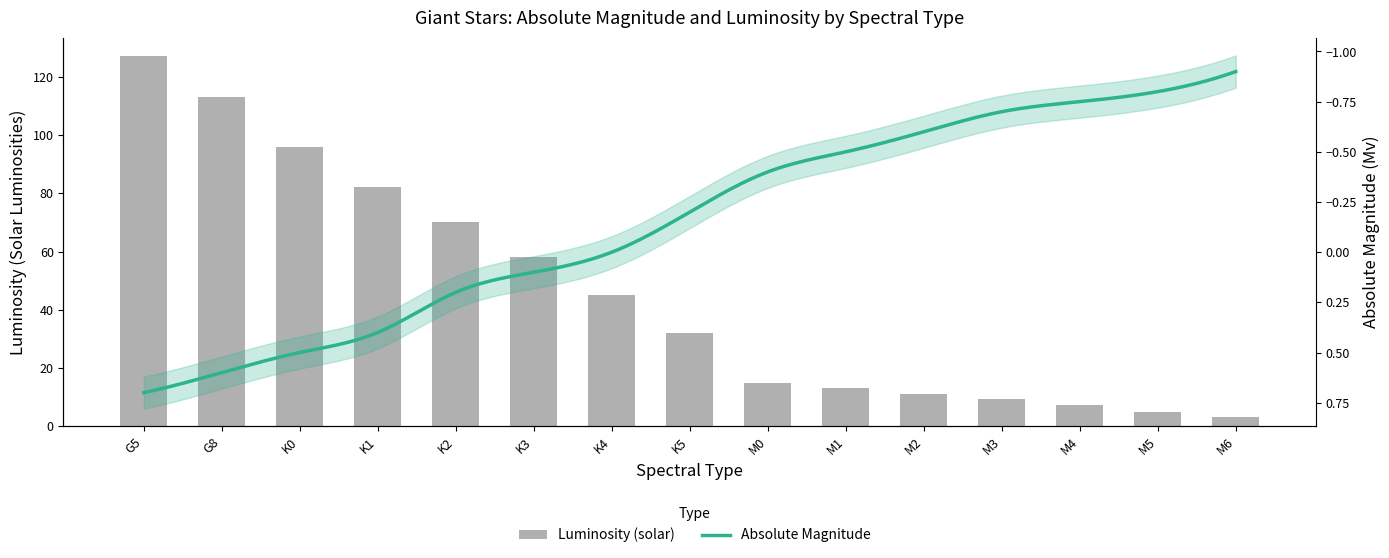

Which category has the highest value across all series?

G5